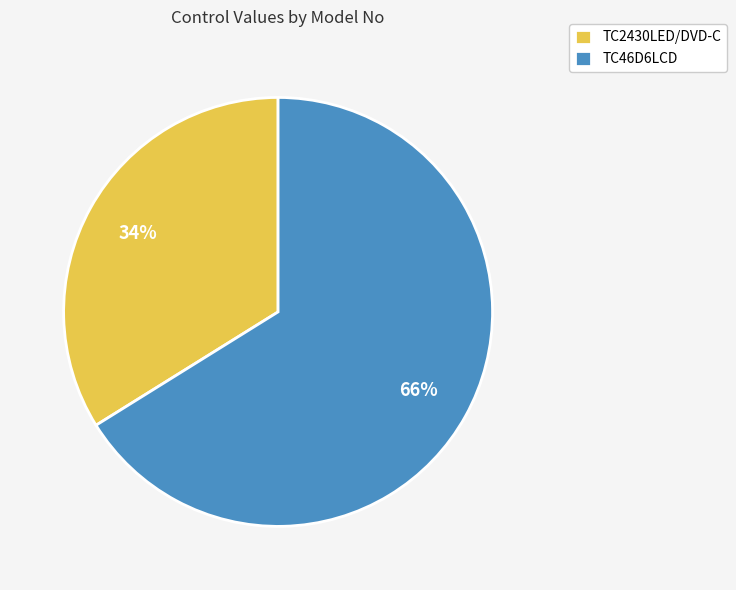

What is the smallest slice in the pie chart?

TC2430LED/DVD-C